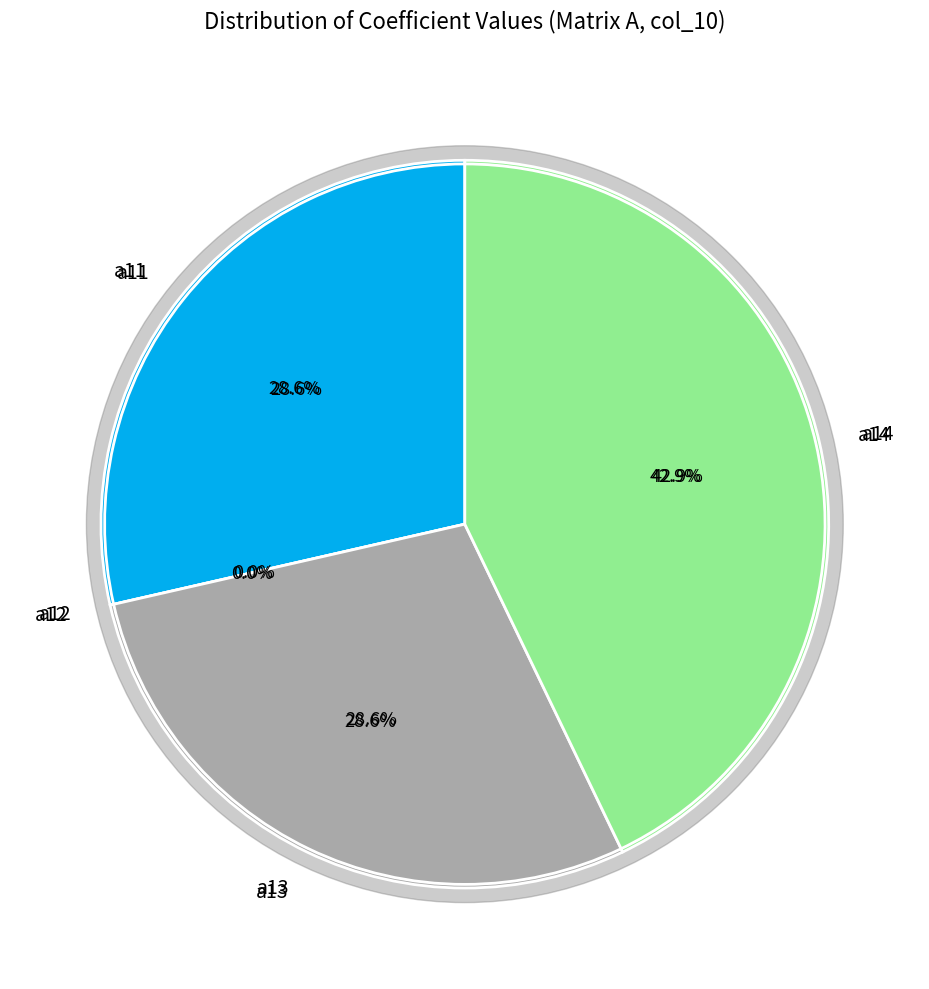

Does a13 represent more than half of the total?

No